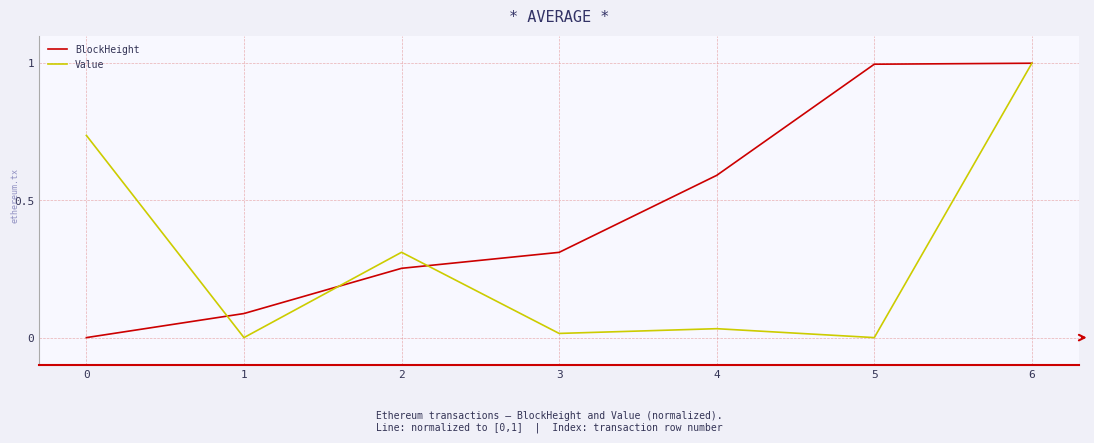

What is the approximate value of Value at 6?

1.0